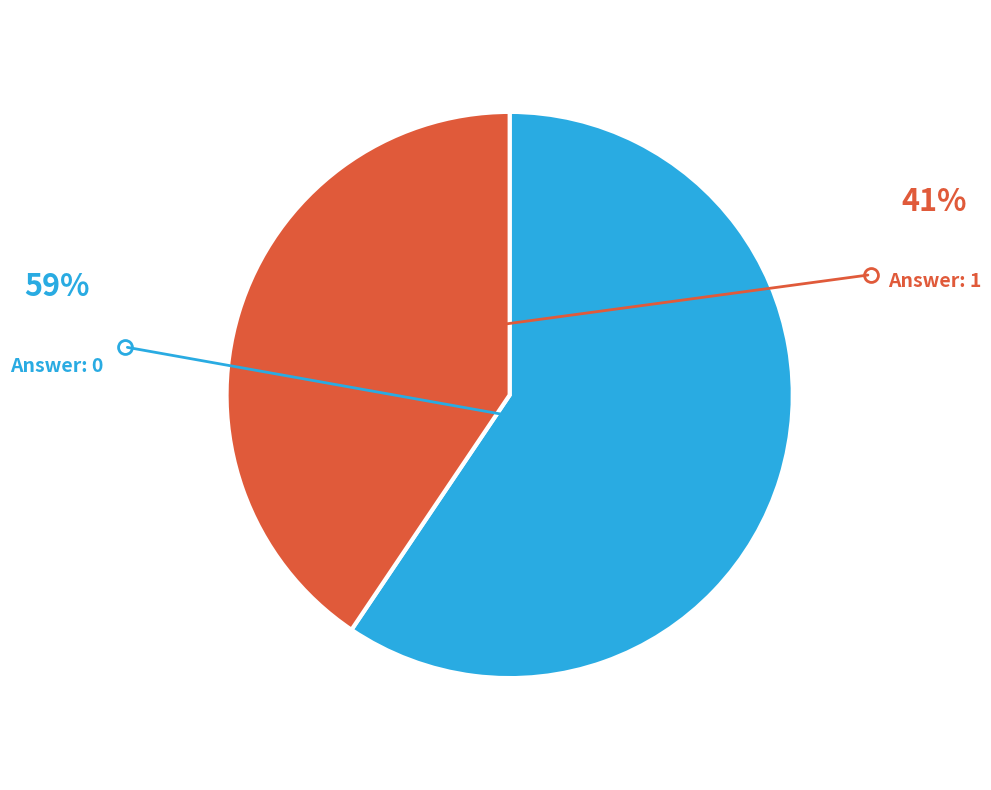

Is there a majority slice in this chart?

Yes